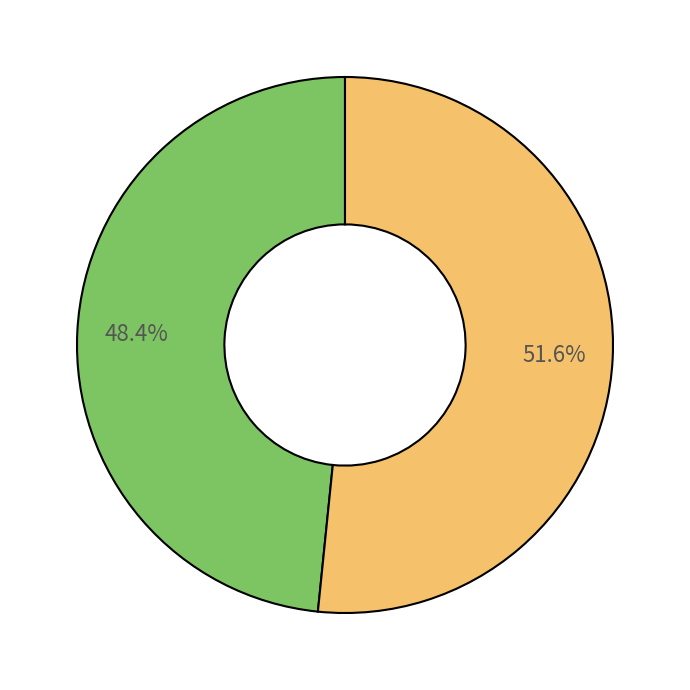

Is there any slice that represents more than half of the pie?

Yes